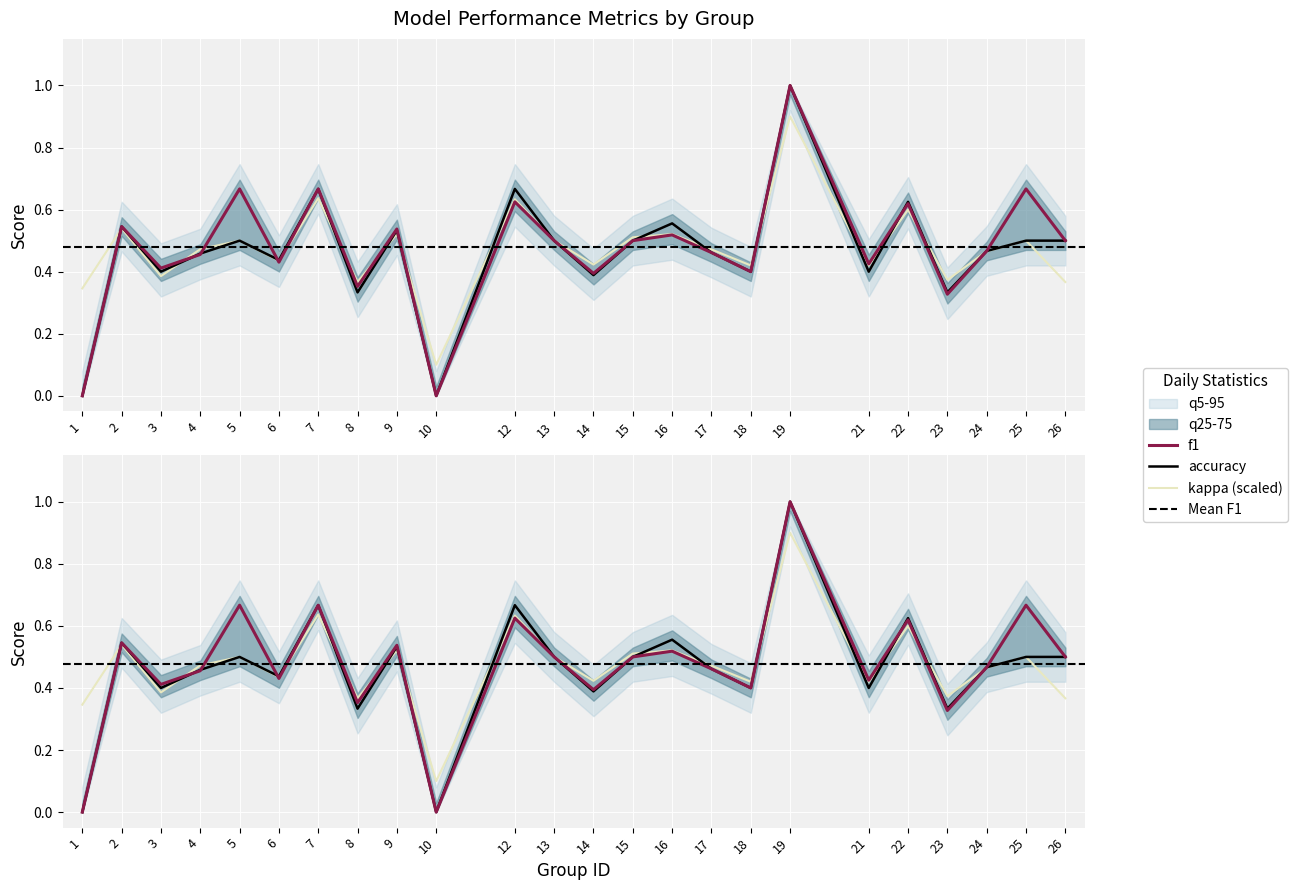

What is the sum of the accuracy values at 12 and 15?

1.2